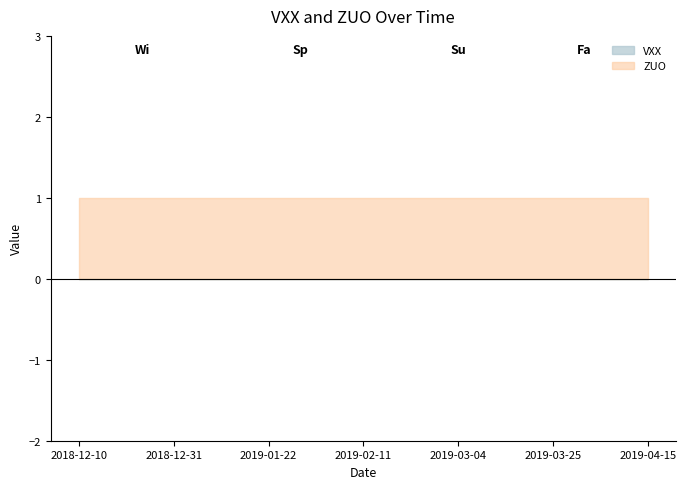

True or false: VXX and ZUO cross at least once.

False